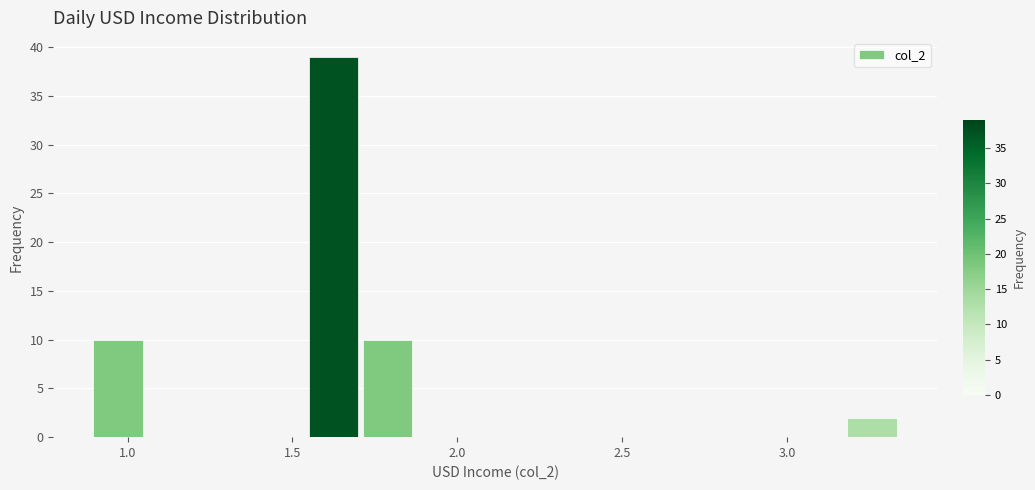

Around what value on the x-axis is the tallest bar? Give the approximate position of its centre, as read against the axis.

1.65